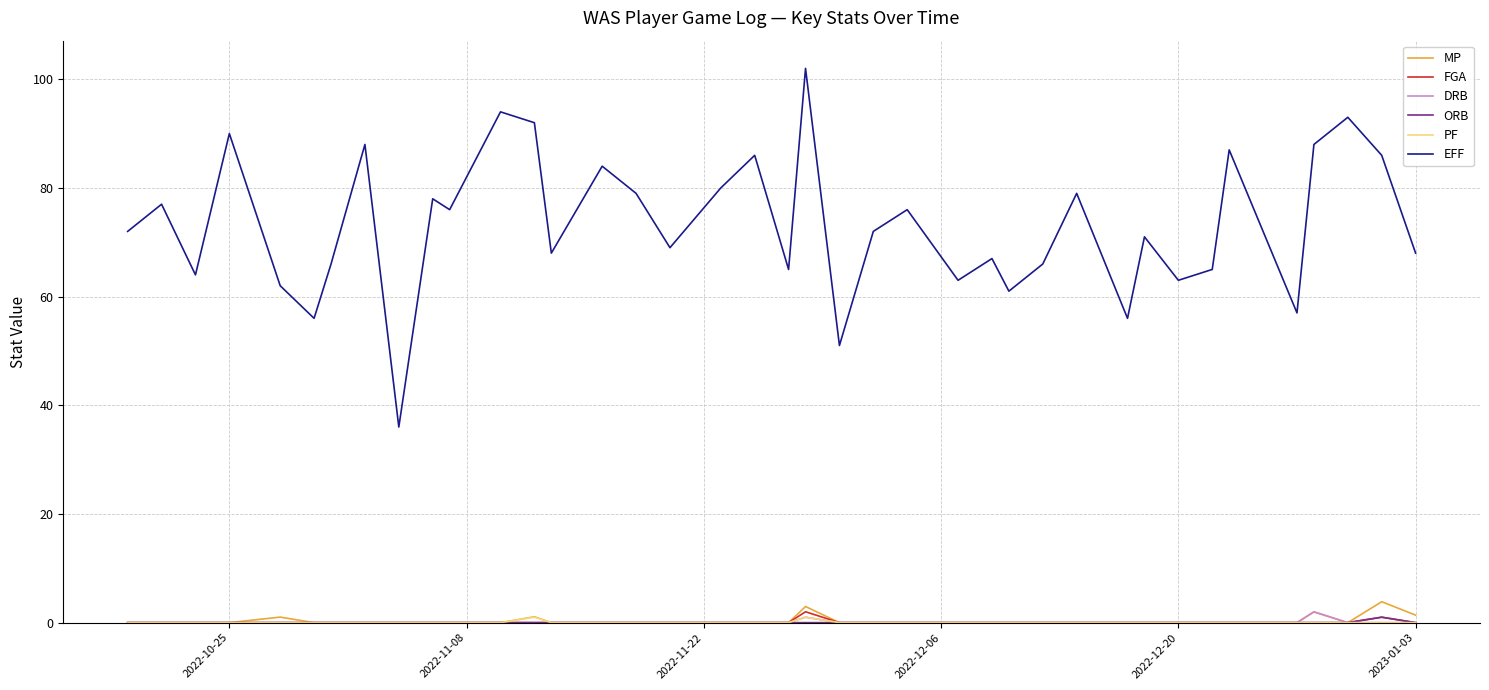

True or false: MP and EFF intersect in this chart.

False